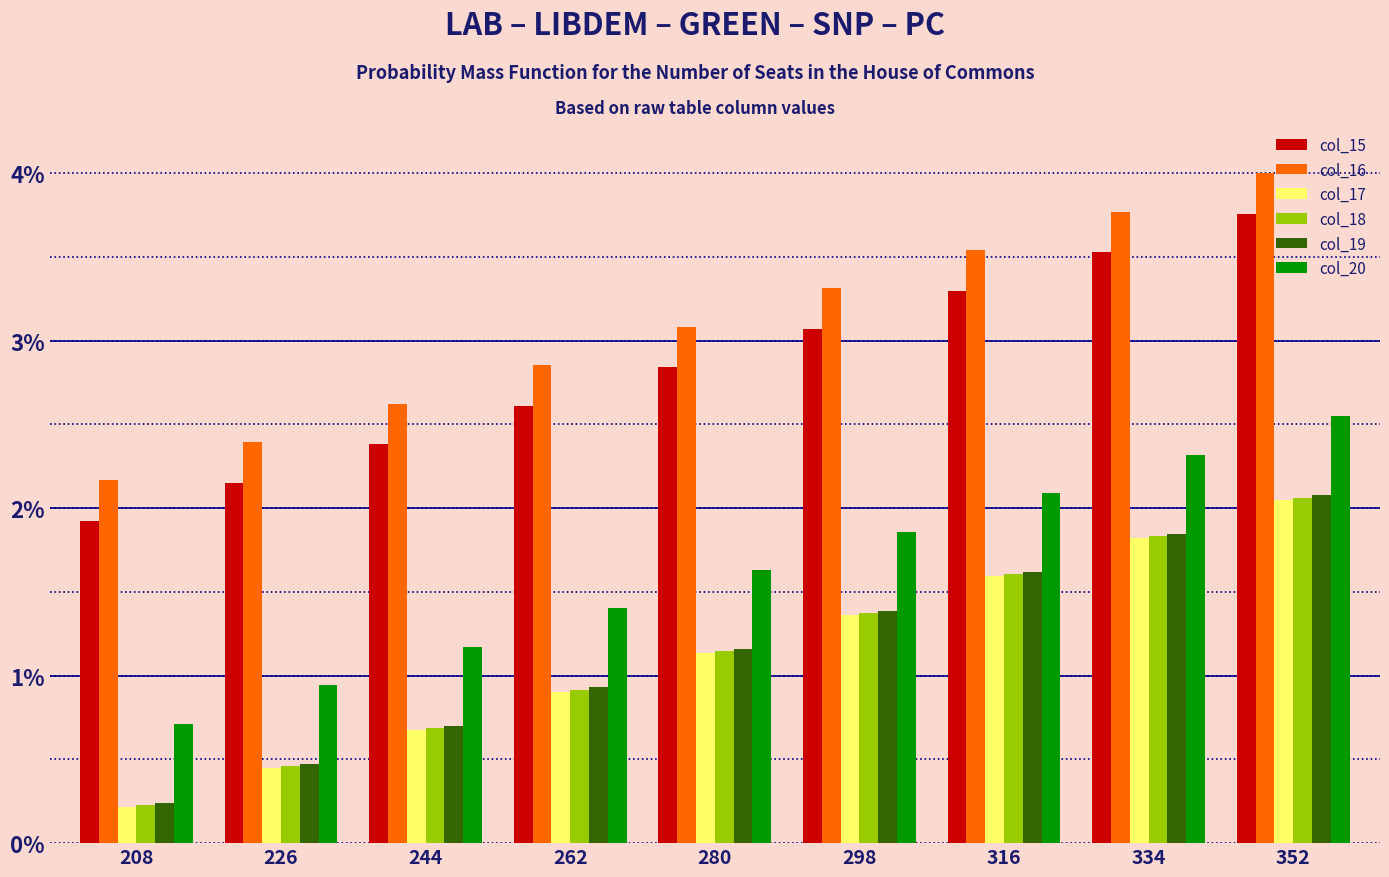

What is the difference between the col_17 values at 334 and 262?

0.9